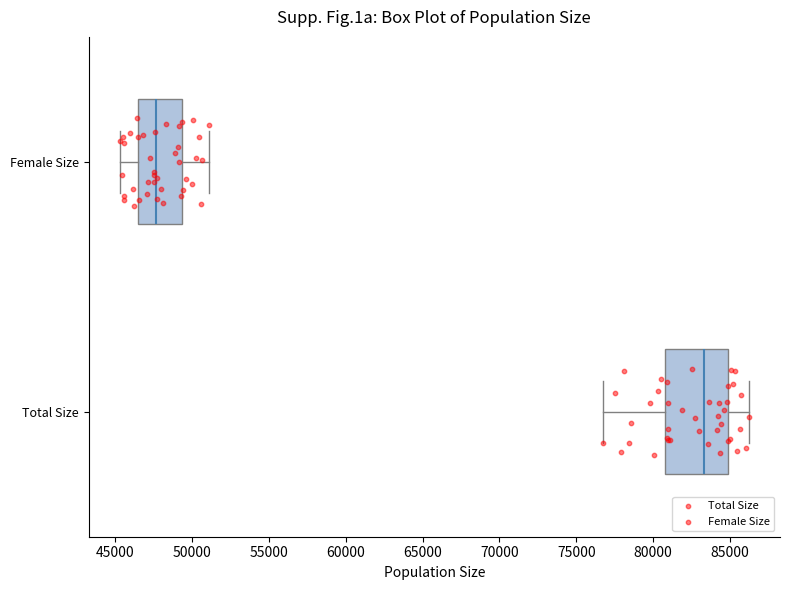

Reading bottom to top, transcribe this box plot: for each box, give where its median line is, the range the box spans, and where its two whiskers end, as read against the x-axis. The values are not printed on the chart, so give them approximately, as read against the axis.

Total Size: median 83500, box 81000 to 85000, whiskers 77000 to 86000
Female Size: median 47500, box 46500 to 49500, whiskers 45500 to 51000